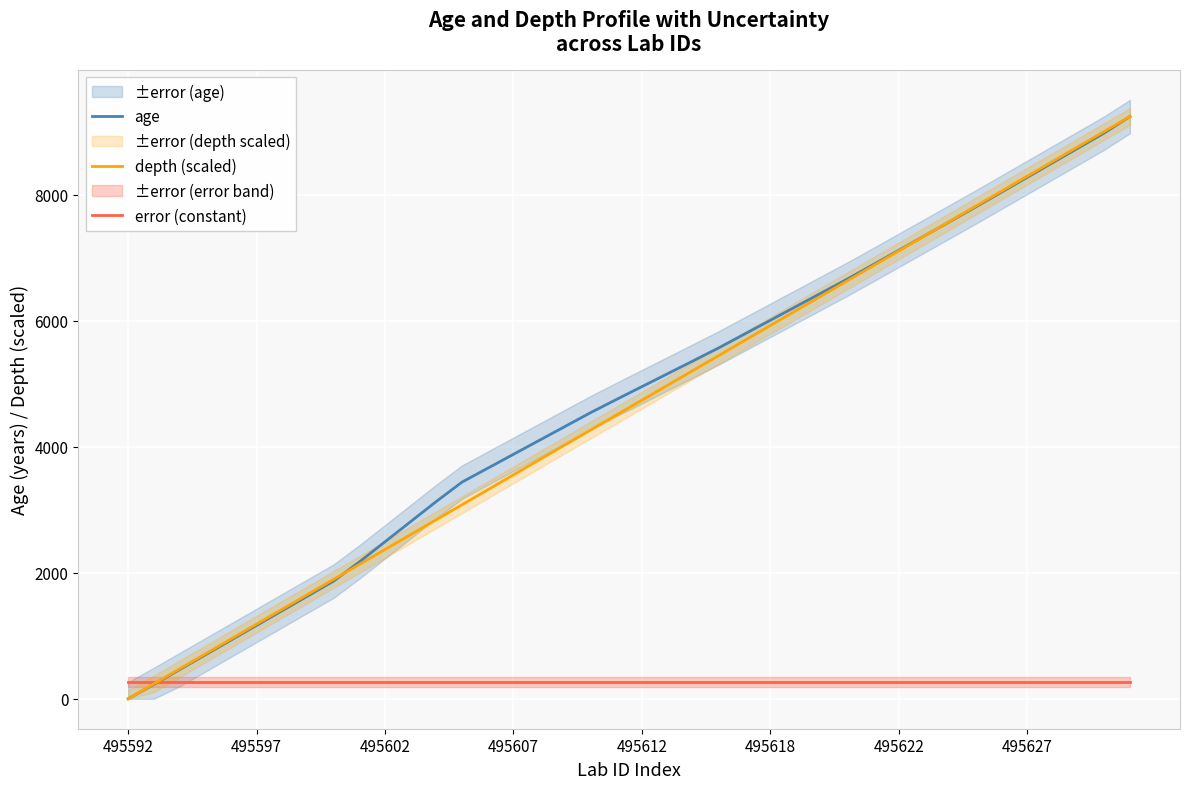

What is the maximum value for depth (scaled)?

9245.8